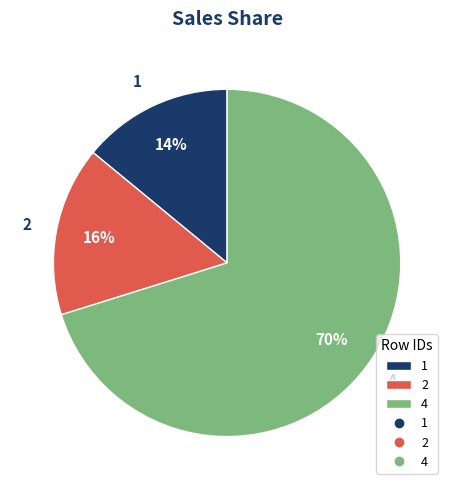

Is it true that 2 is 16% of the pie?

True